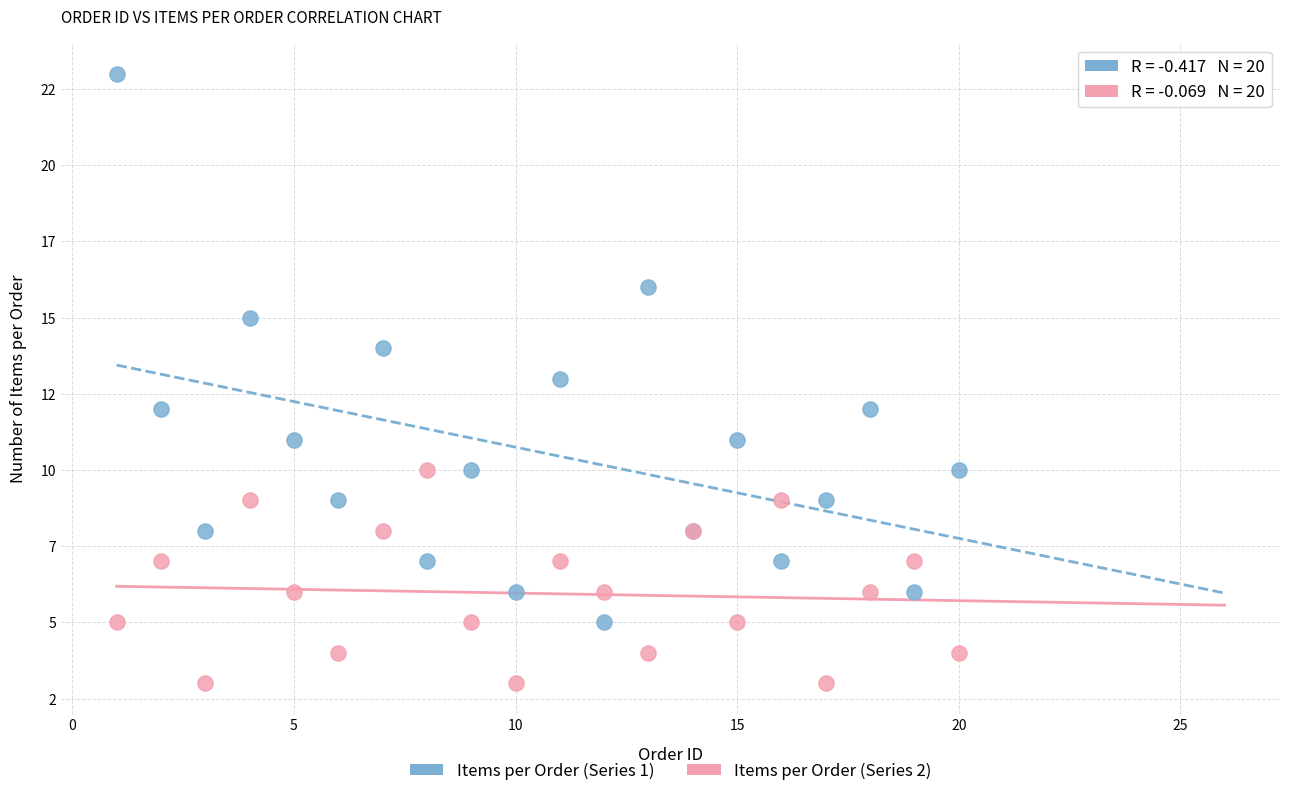

Which series has the largest Y range (max minus min)?

Items per Order (Series 1)